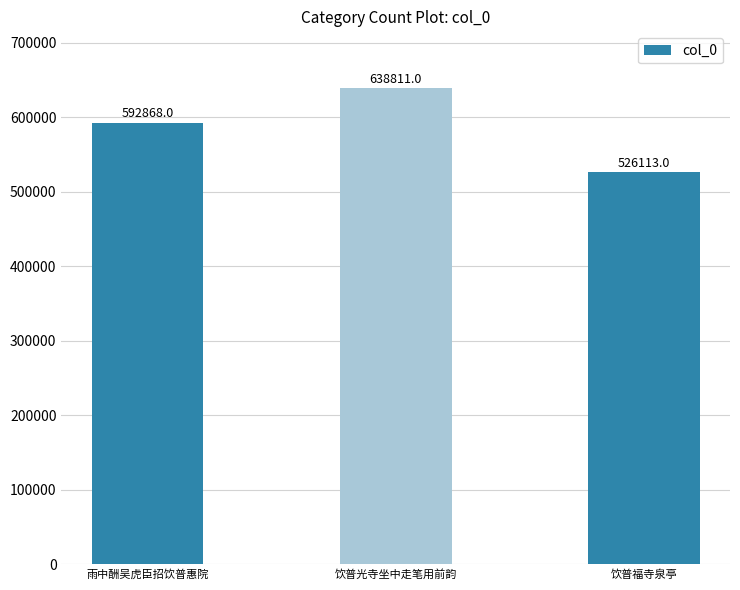

What is the approximate value at 雨中酬吴虎臣招饮普惠院, to the nearest 10?

592870